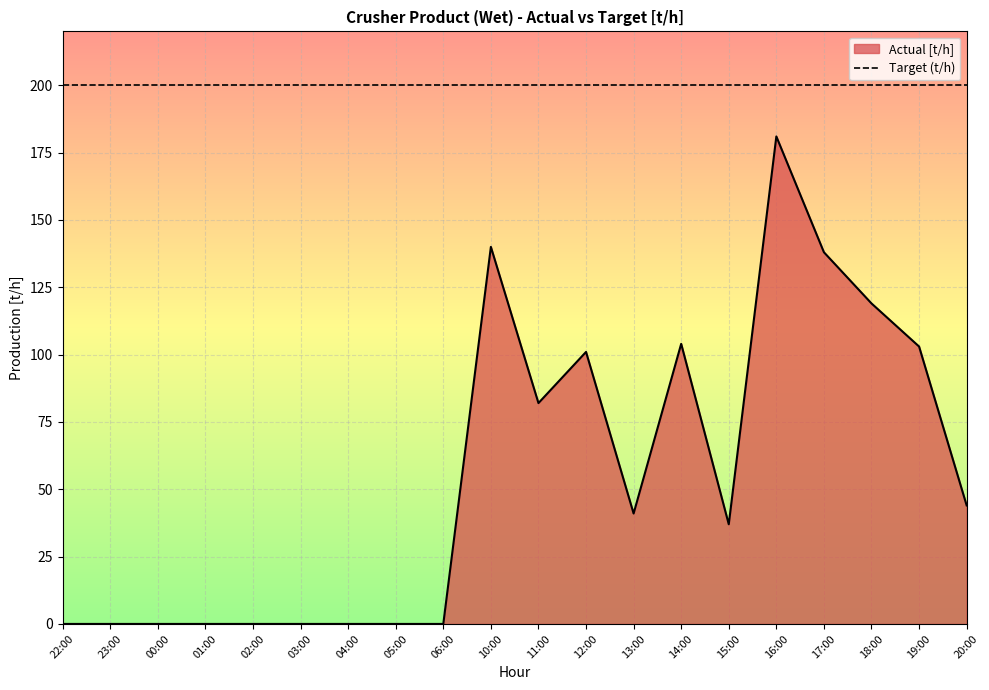

How many positive values are there?

11